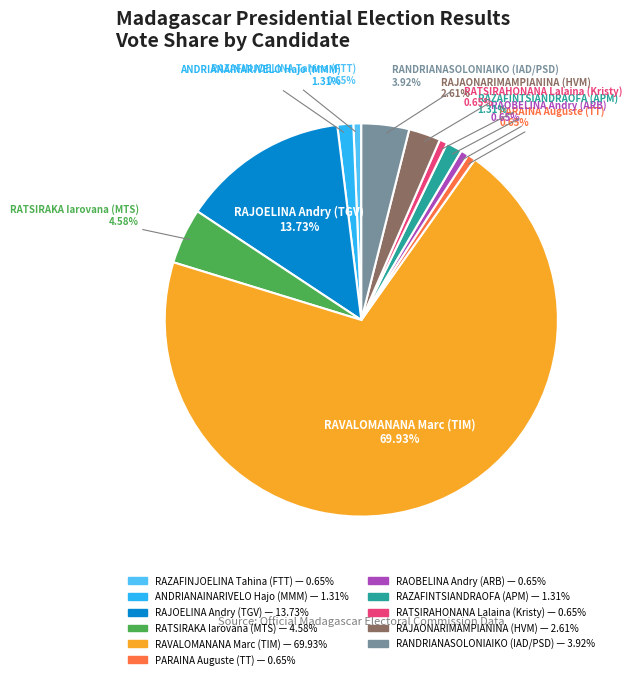

What percentage is the RANDRIANASOLONIAIKO (IAD/PSD) slice, to the nearest percent?

4%